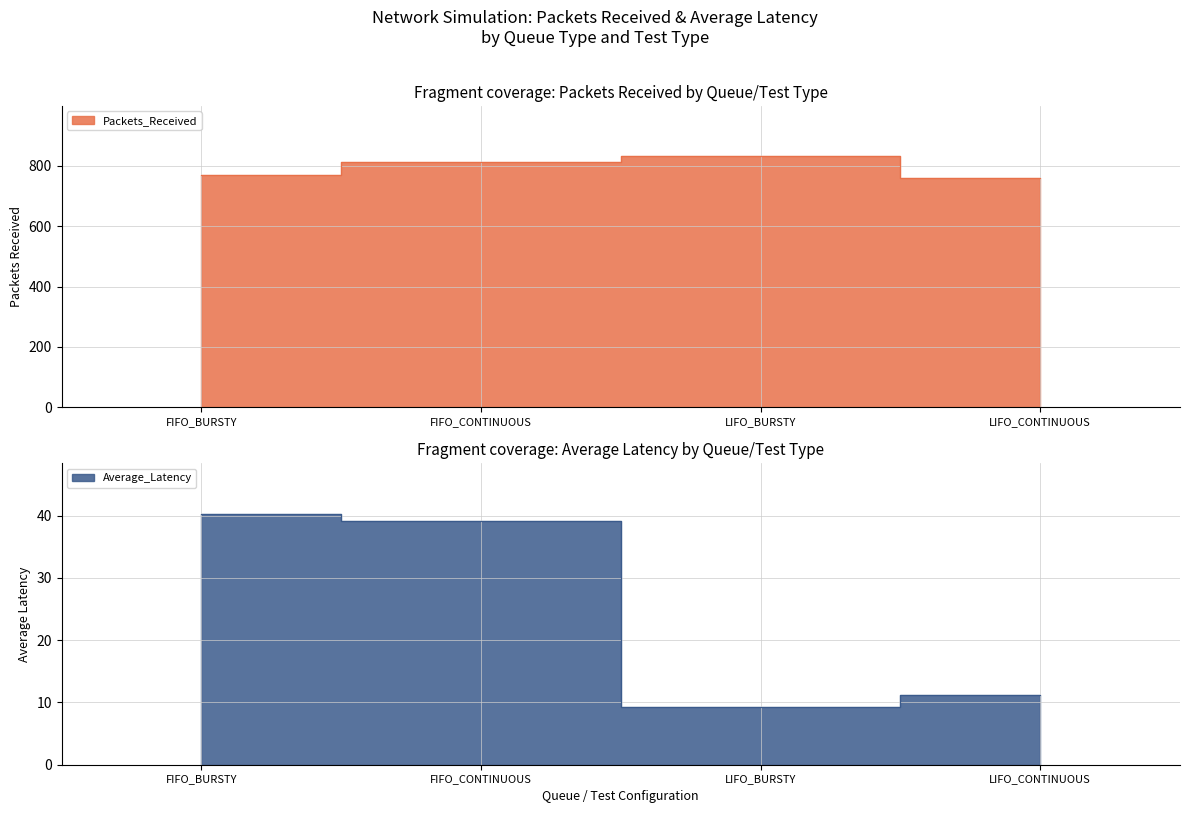

What are all the series names shown in the legend?

Packets_Received, Average_Latency